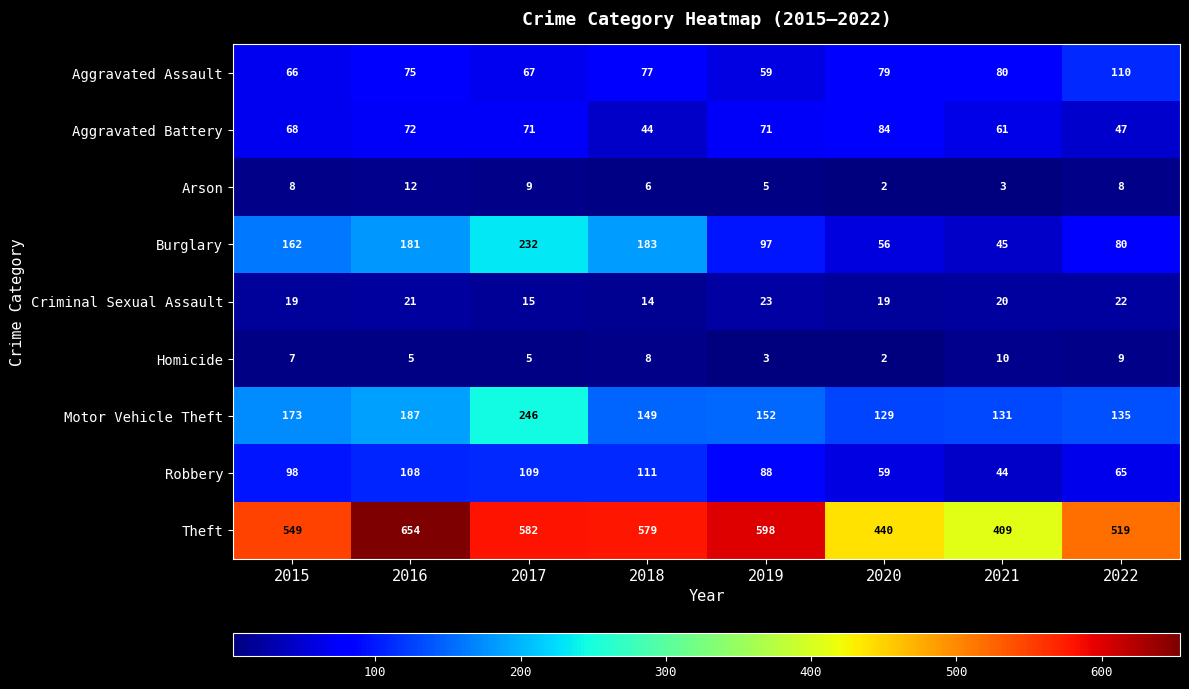

Which series has the widest spread of values?

Theft